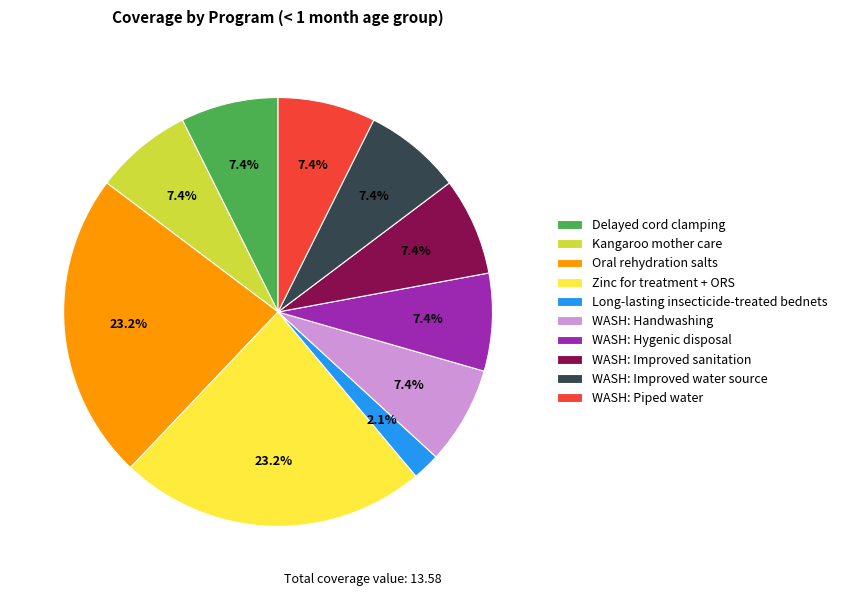

Is there any slice that represents more than half of the pie?

No